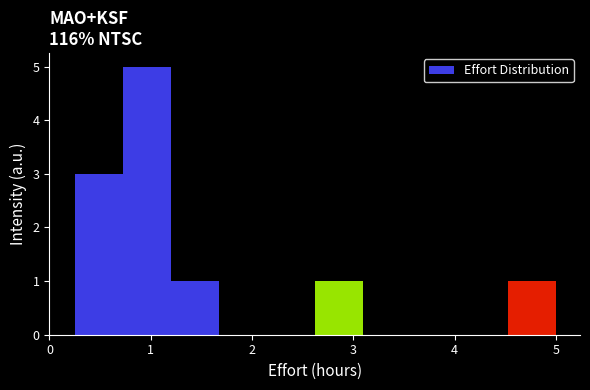

Over which range of the x-axis is the bar tallest?

0.7 to 1.2